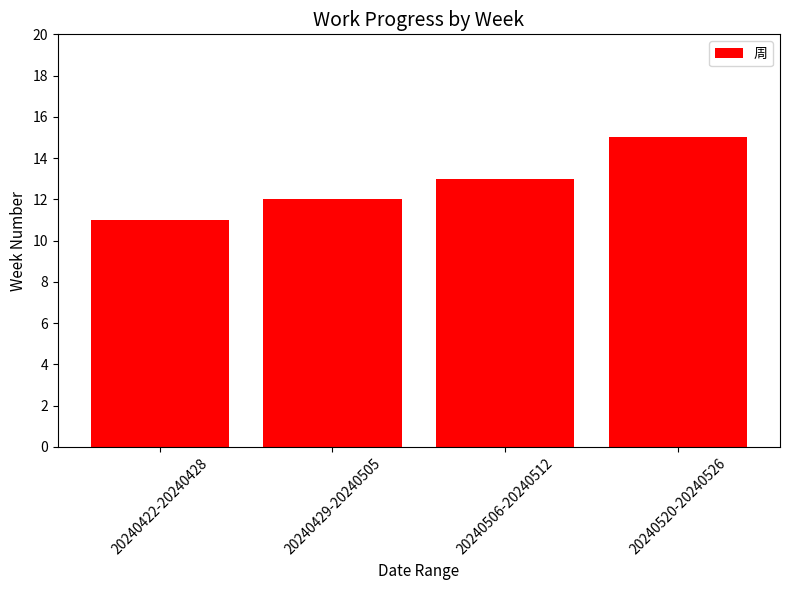

What is the difference between the second highest and minimum values?

2